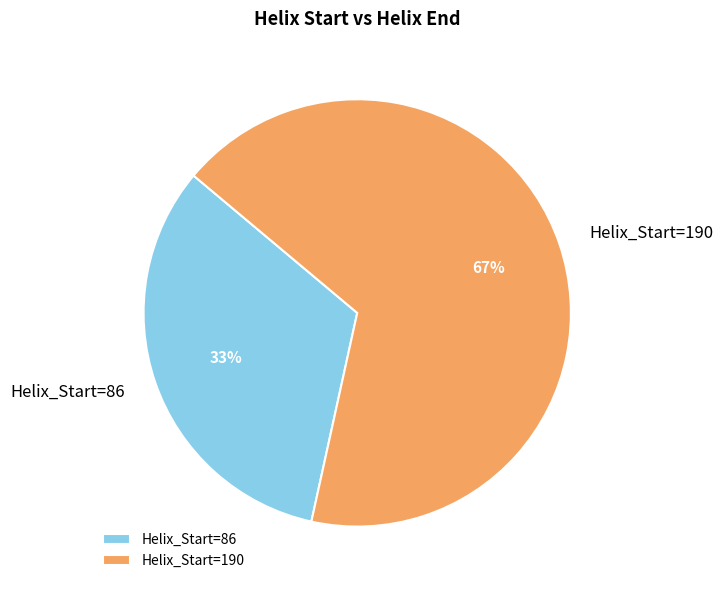

Which slice is the largest?

Helix_Start=190